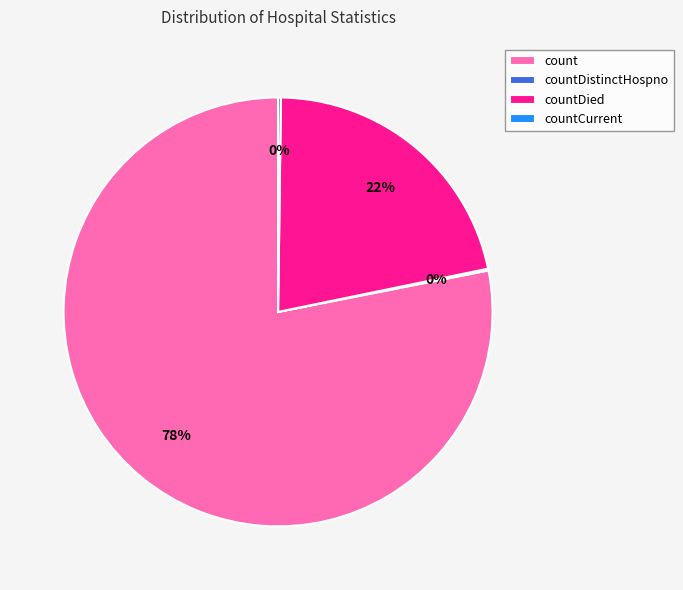

Does count account for over 50% of the chart?

Yes